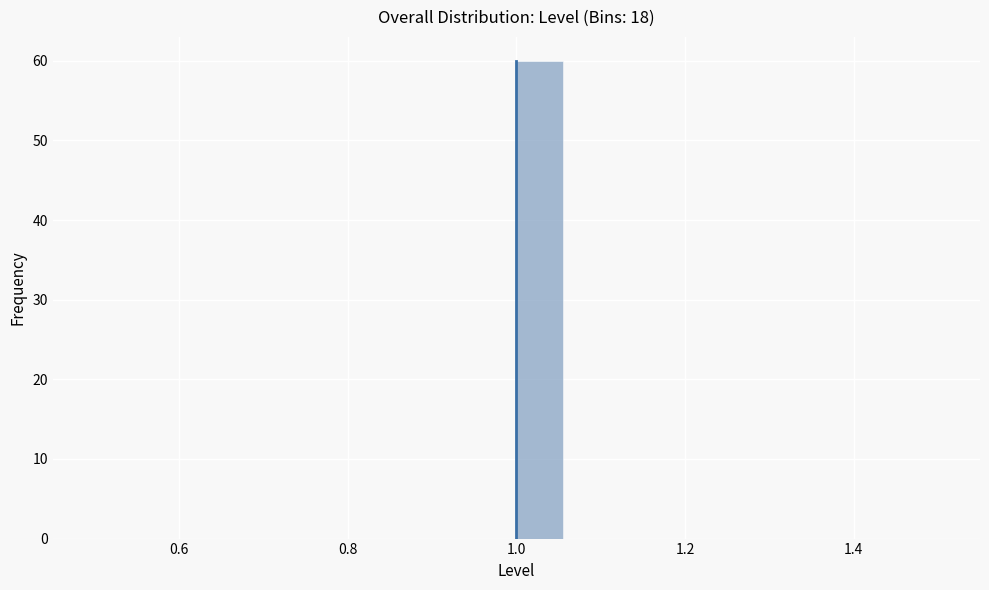

Read against the x-axis, roughly where is the centre of the tallest bar?

1.02